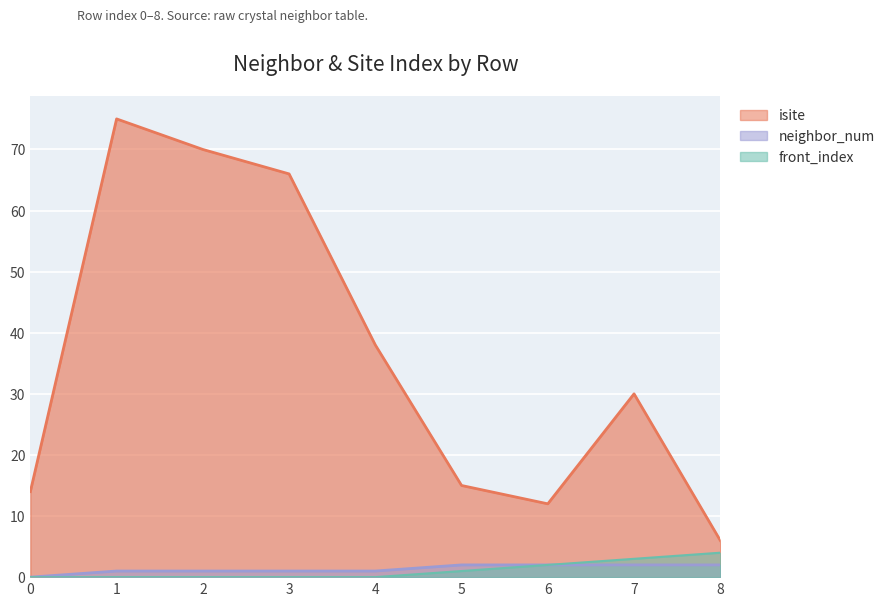

True or false: front_index and isite cross at least once.

False